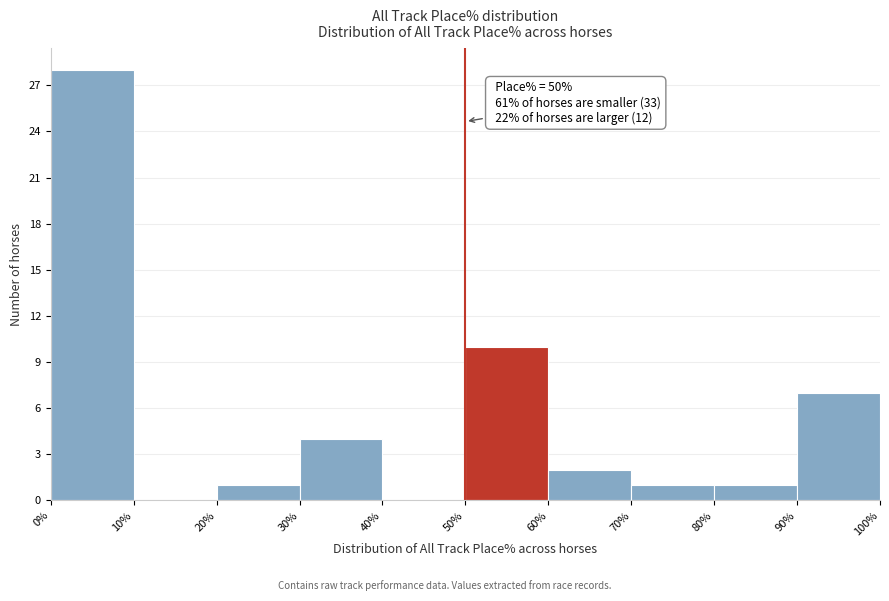

Over which range of the x-axis is the bar tallest?

0% to 10%